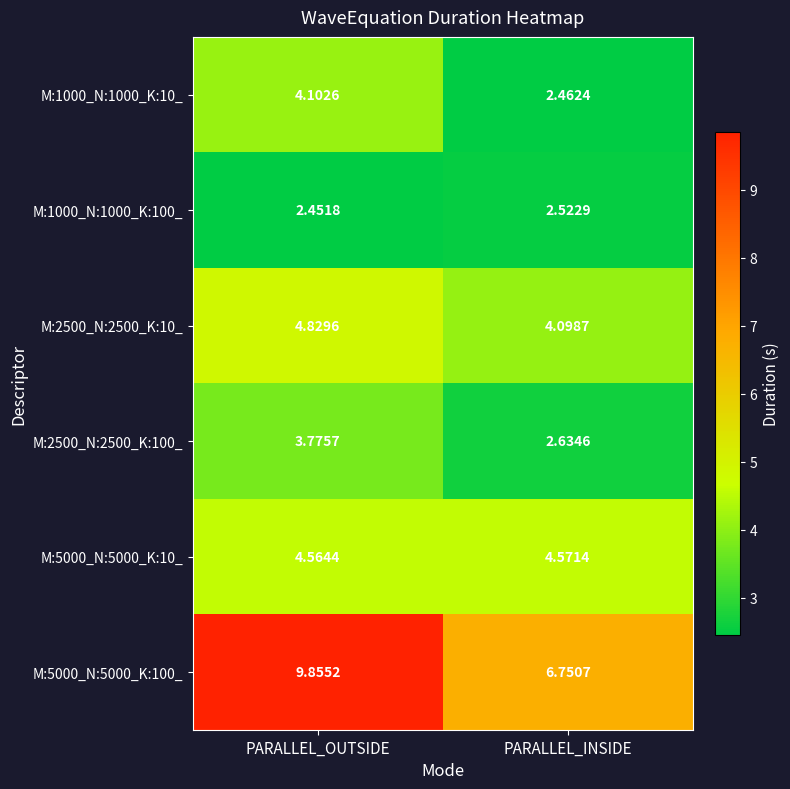

Is the value of M:1000_N:1000_K:100_ at PARALLEL_OUTSIDE greater than the value of M:2500_N:2500_K:100_ at PARALLEL_INSIDE?

No